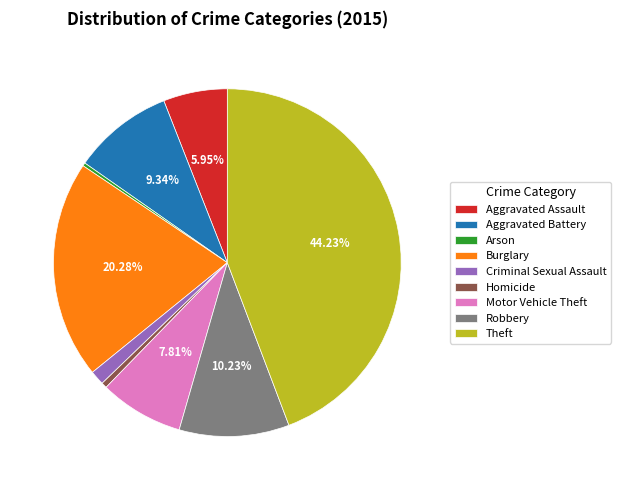

Do Homicide and Aggravated Assault together represent more than half of the pie?

No